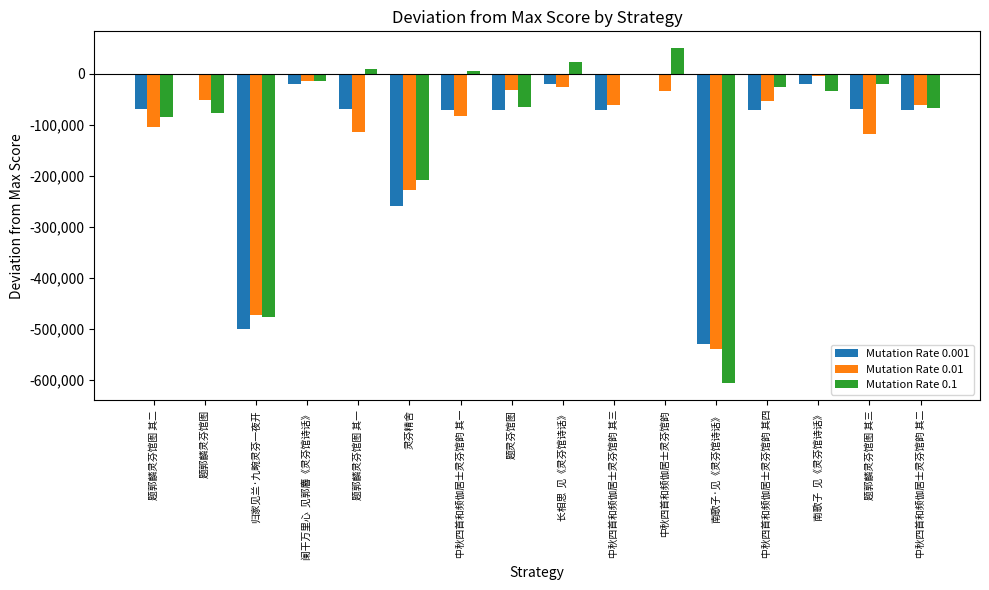

What is the sum of the Mutation Rate 0.1 values at 灵芬精舍 and 中秋四首和频伽居士灵芬馆韵 其二?

-274509